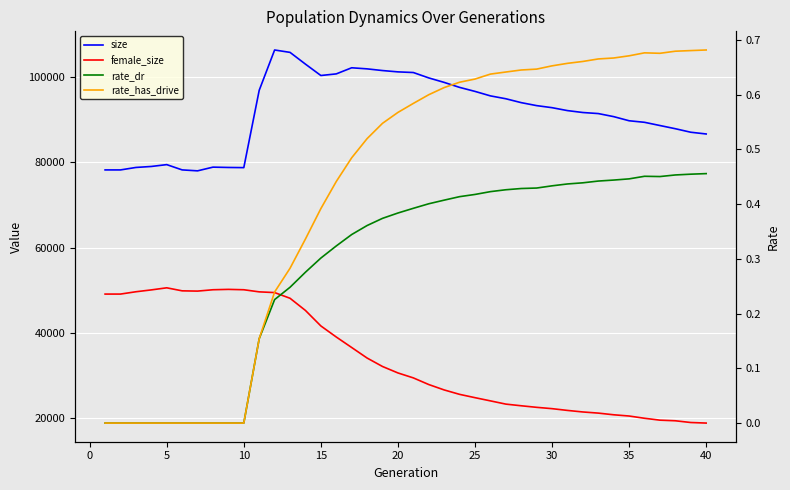

What is the average value of the rate_has_drive series?

0.4